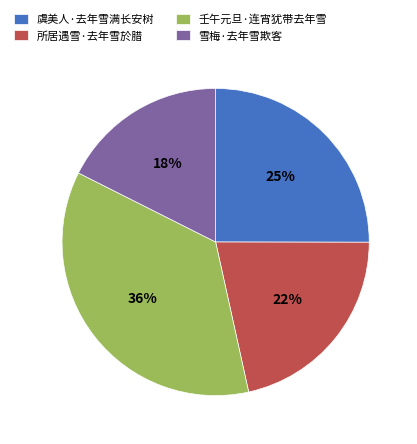

Is there any slice that represents more than half of the pie?

No